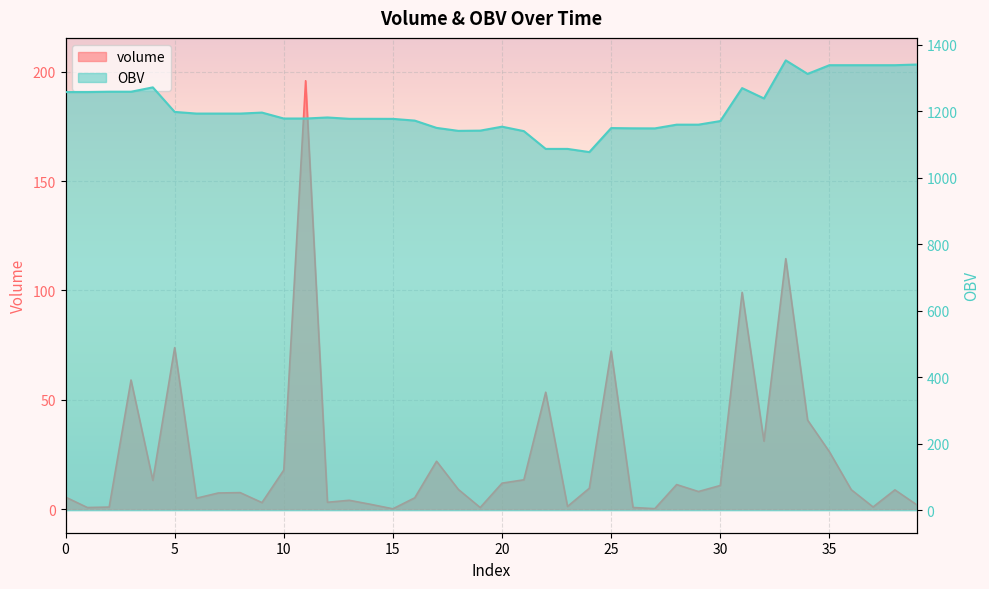

Where is the first local maximum for OBV?

4